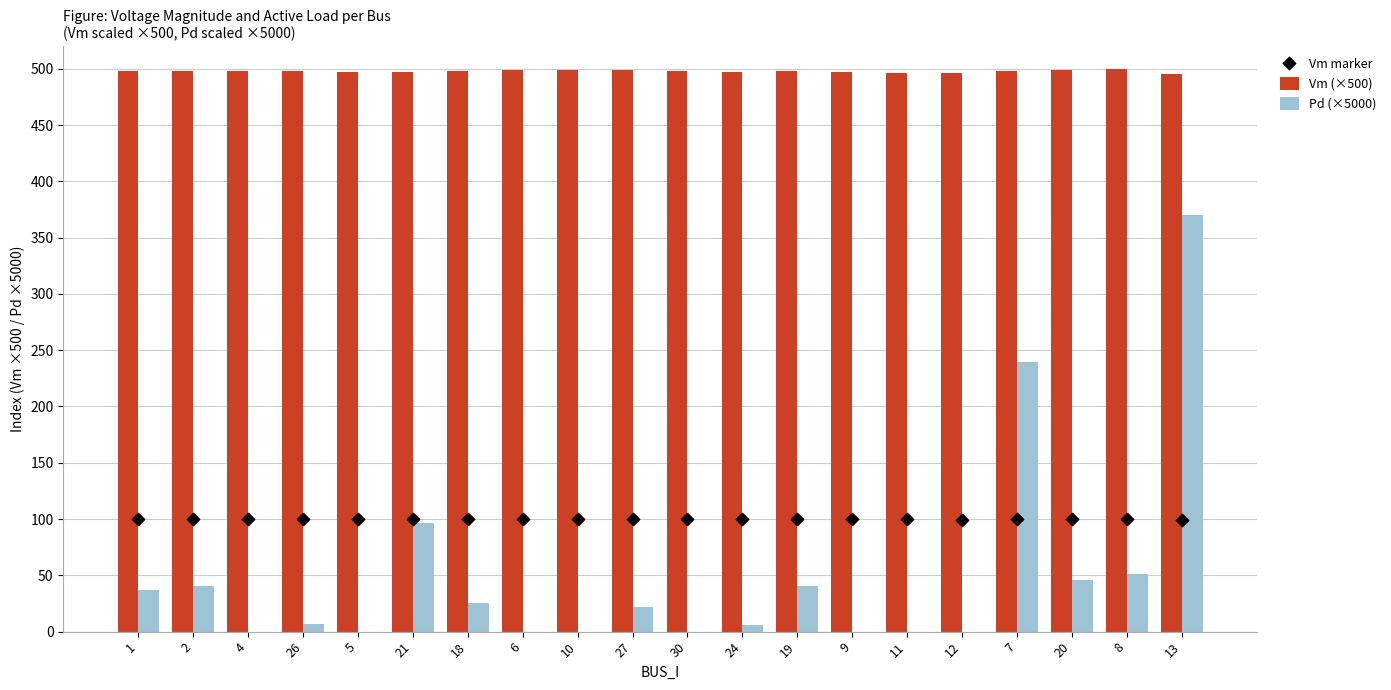

What are all the series names shown in the legend?

Vm (×500), Pd (×5000), Vm marker